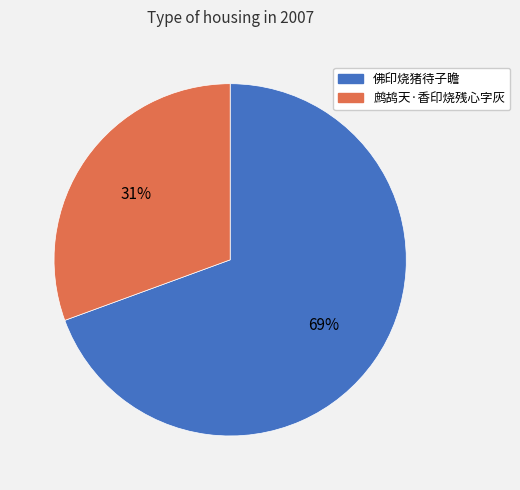

True or false: 鹧鸪天·香印烧残心字灰 accounts for 17% of the total.

False